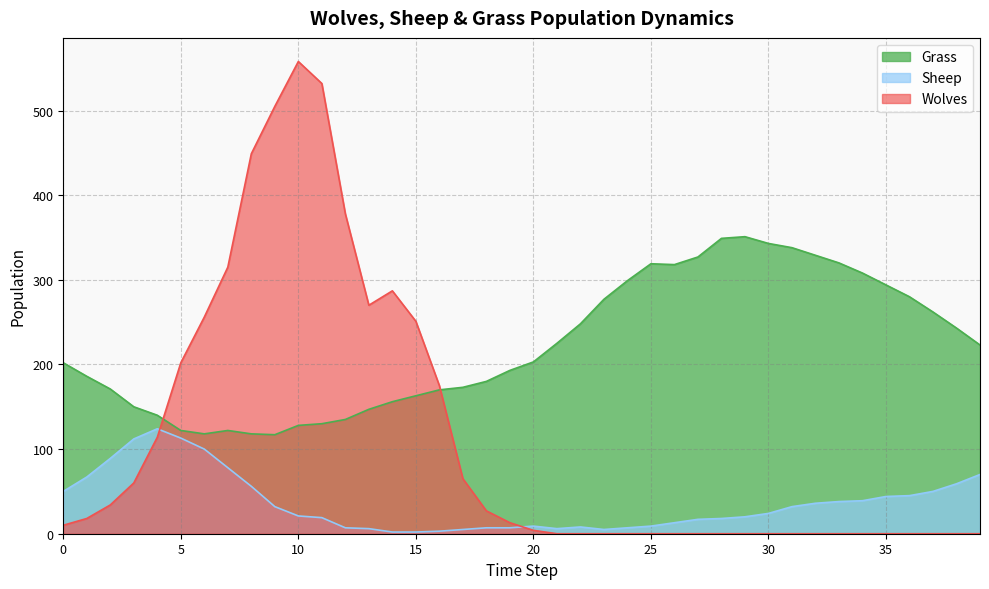

What is the value of the Sheep point at the 2nd from the left?

67